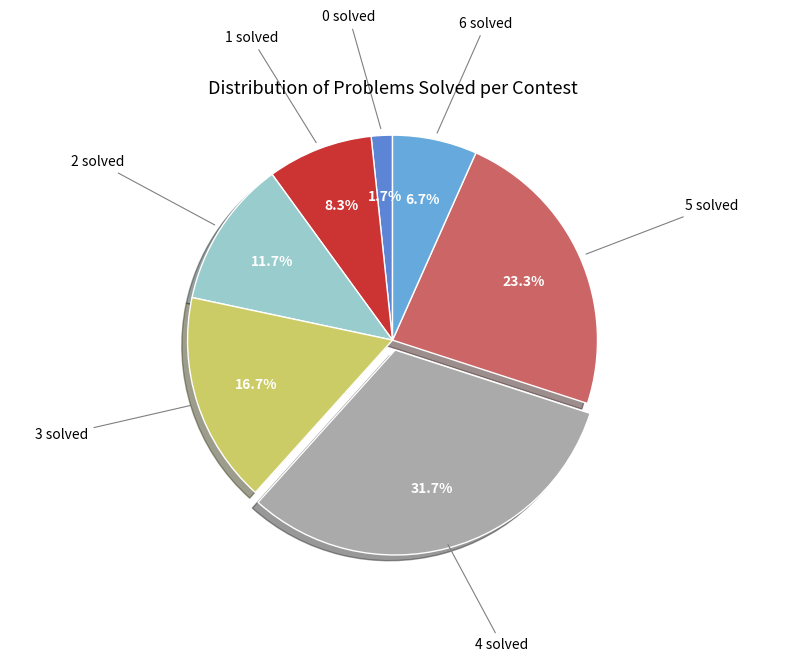

Rank the categories by value from highest to lowest.

4 solved, 5 solved, 3 solved, 2 solved, 1 solved, 6 solved, 0 solved